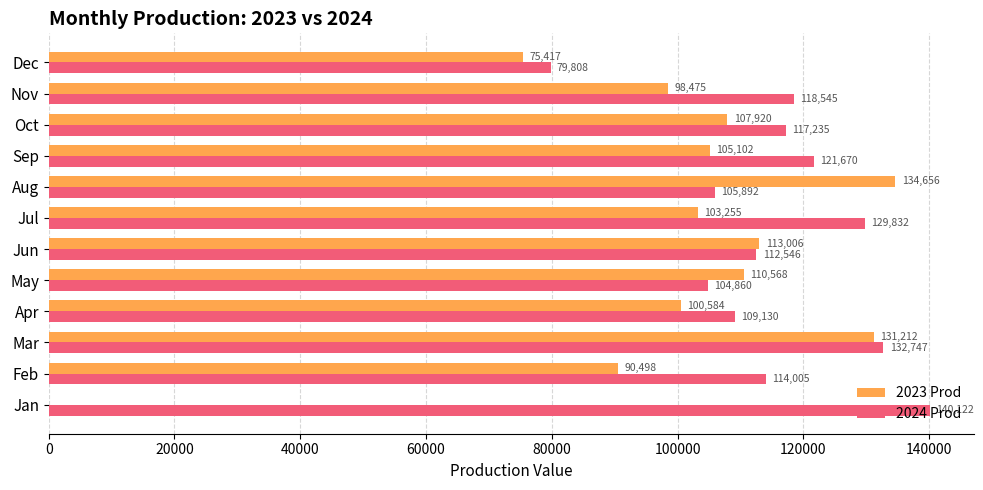

What is the average value of the 2024 Prod series?

115532.6